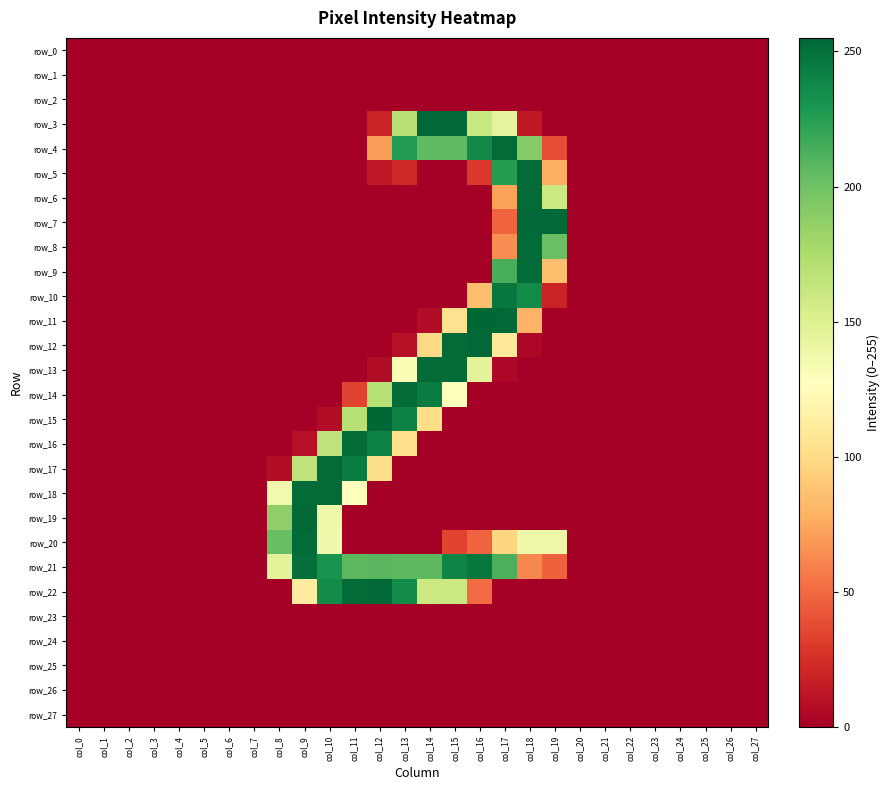

Count the number of categories in the chart.

28